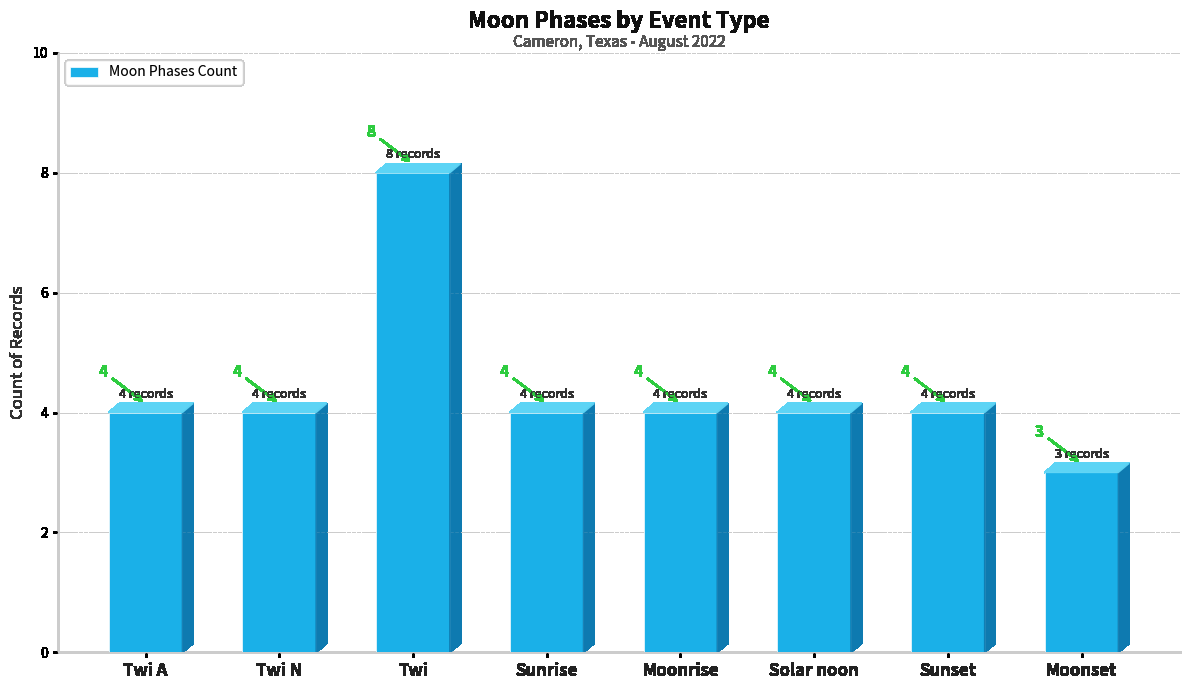

Between Moonset and Moonrise, which is larger?

Moonrise